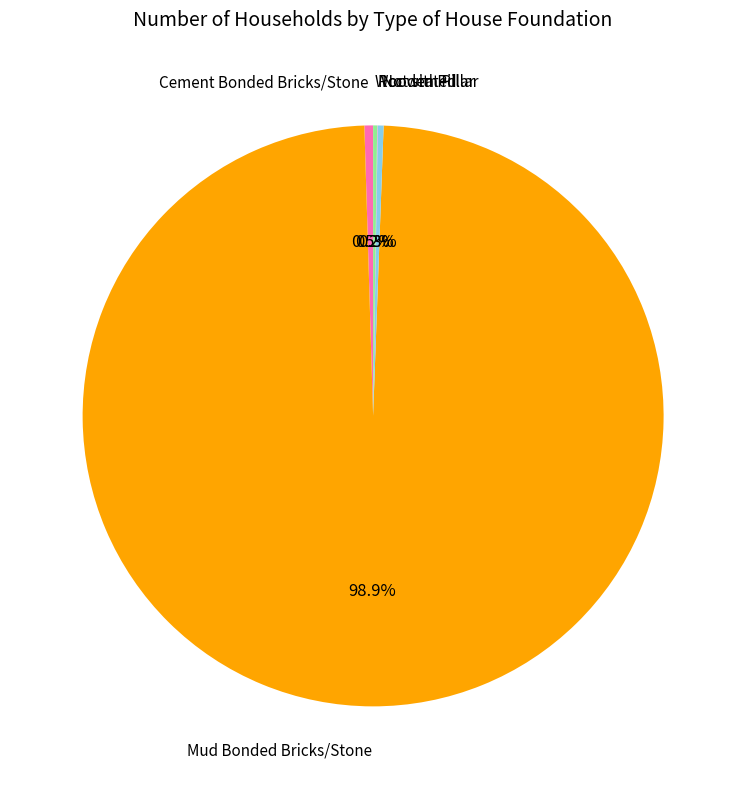

Does any single category account for the majority?

Yes